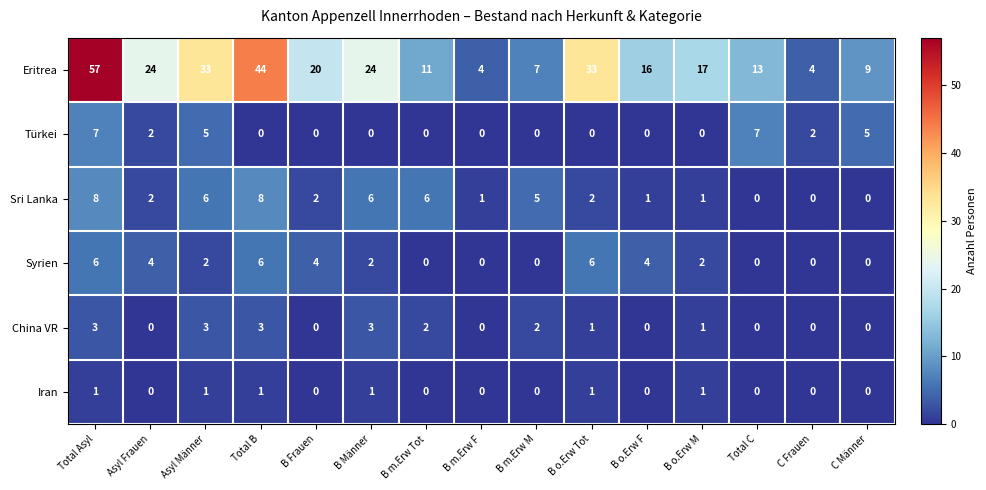

What is the difference between the highest and lowest values at C Männer?

9